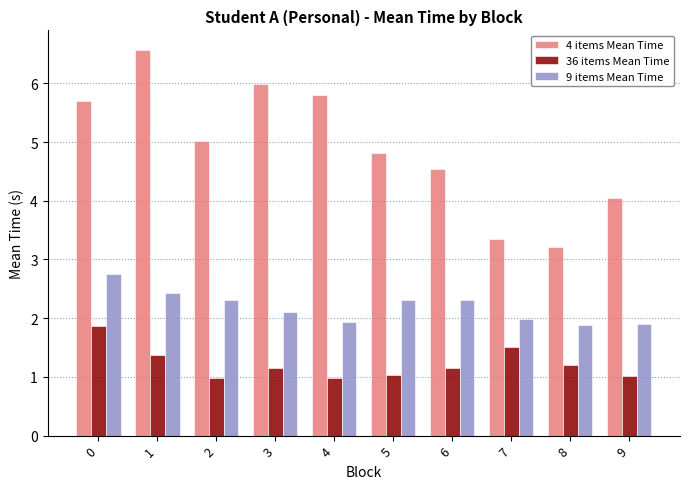

What is the difference between the 4 items Mean Time values at 1 and 3?

0.6